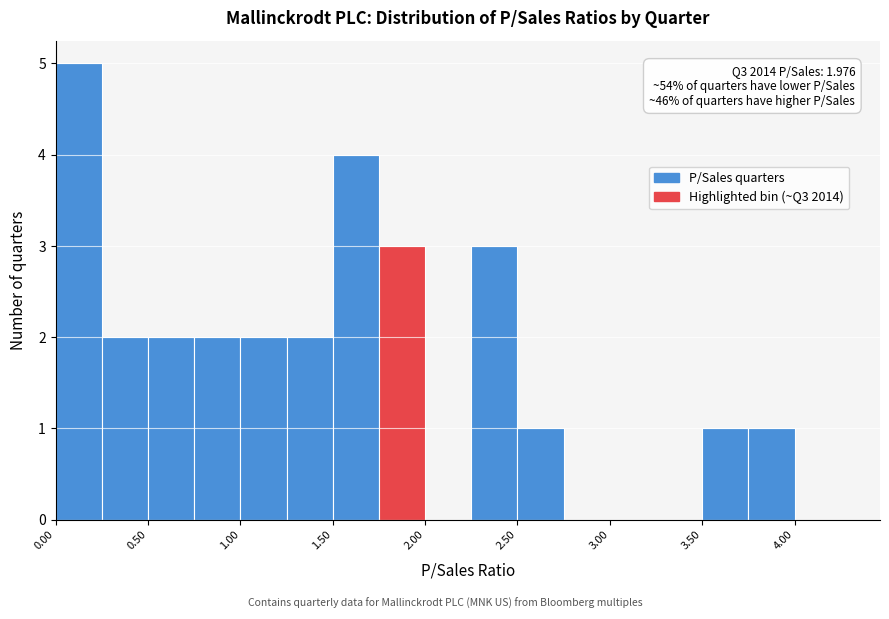

Over which range of the x-axis is the bar tallest?

0.00 to 0.25